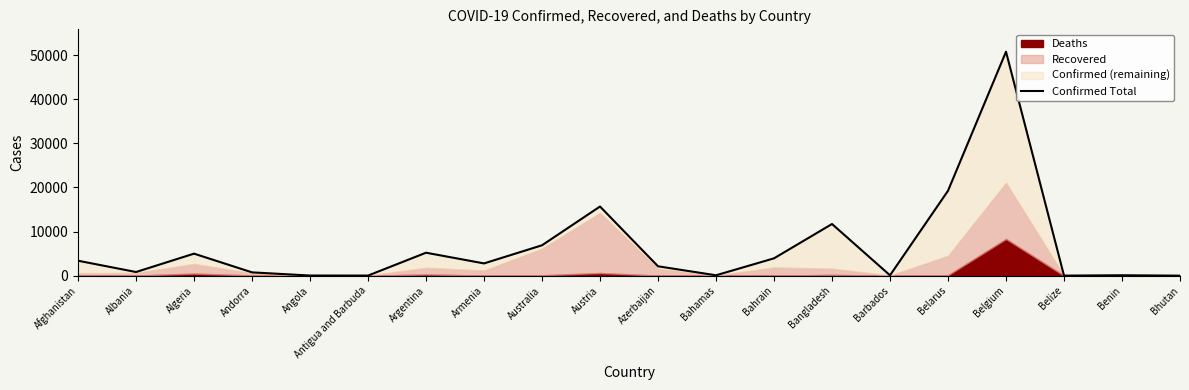

At which category does the chart reach its peak across all series?

Belgium